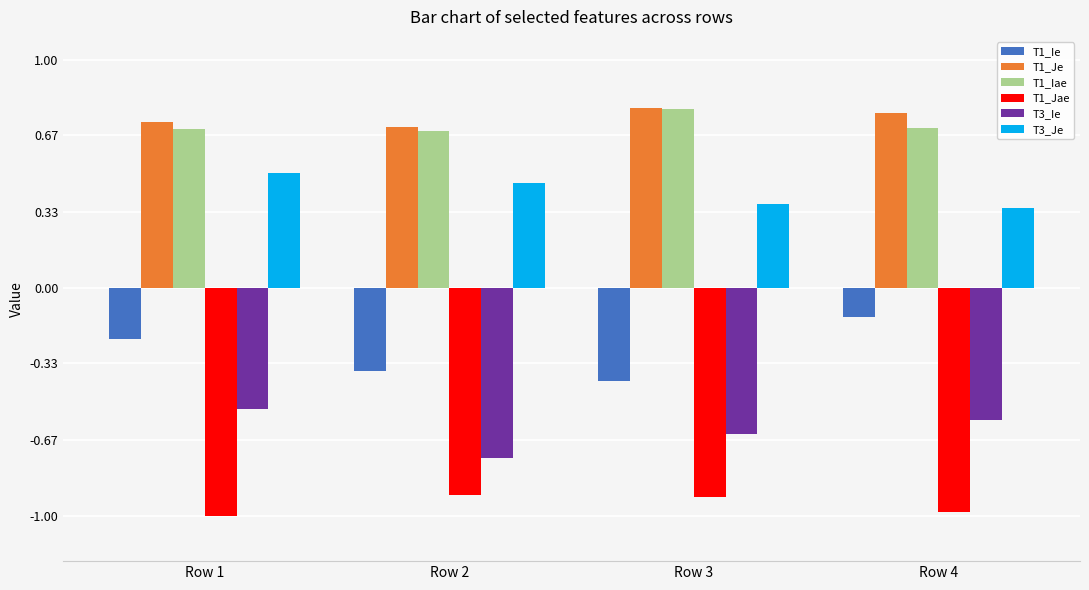

What is the smallest value displayed?

-1.0